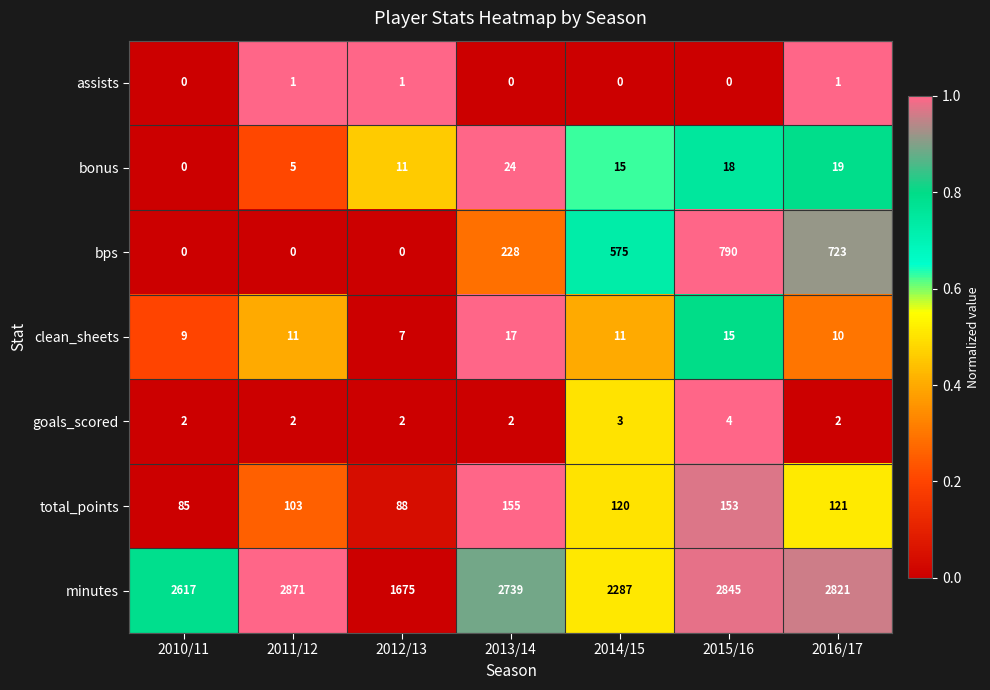

What is the total value across all series at 2011/12?

2993